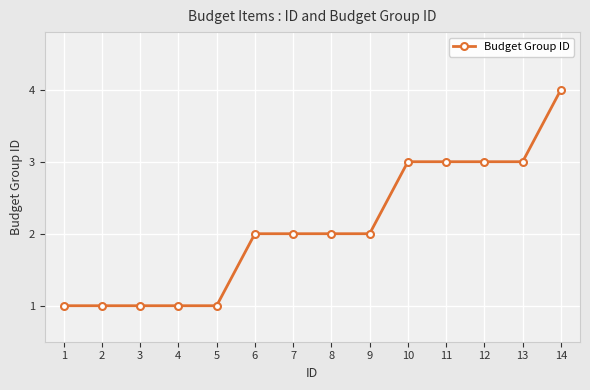

What is the value of the 8th point from the left?

2